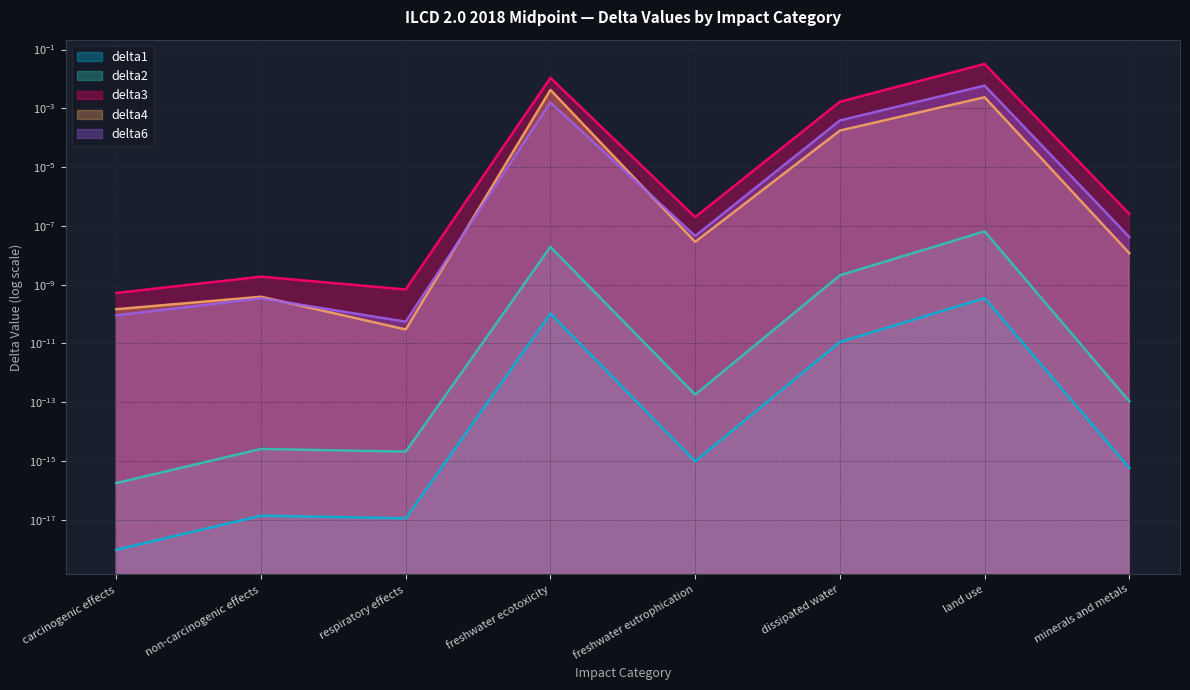

Does the chart display data point markers on the line(s)?

No